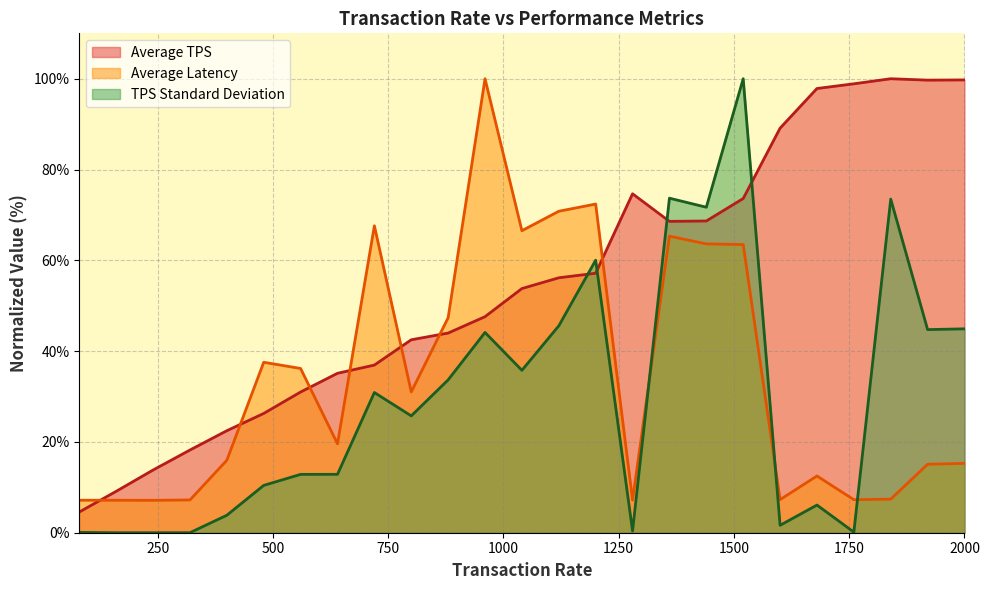

Which series changed the most between 1040 and 1840?

Average Latency